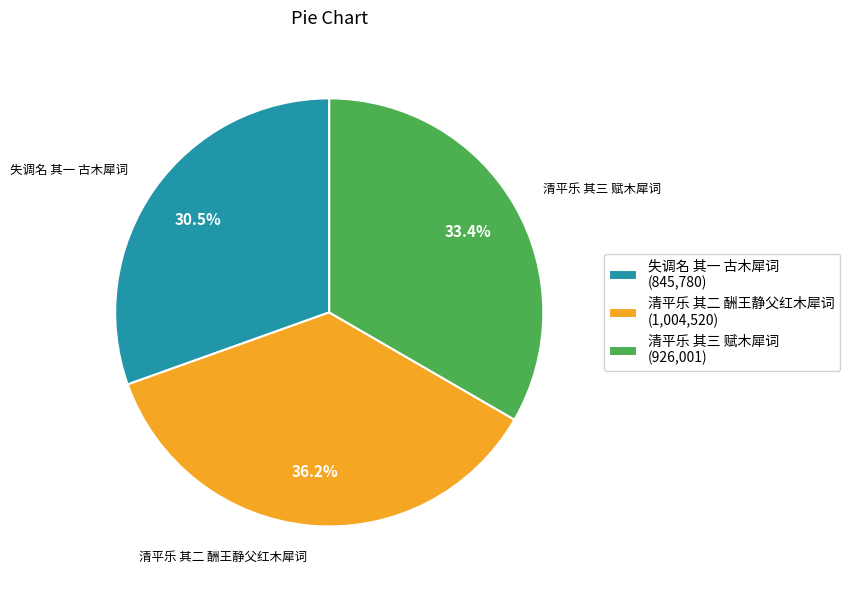

To the nearest percent, what portion does 清平乐 其三 赋木犀词 represent?

33%